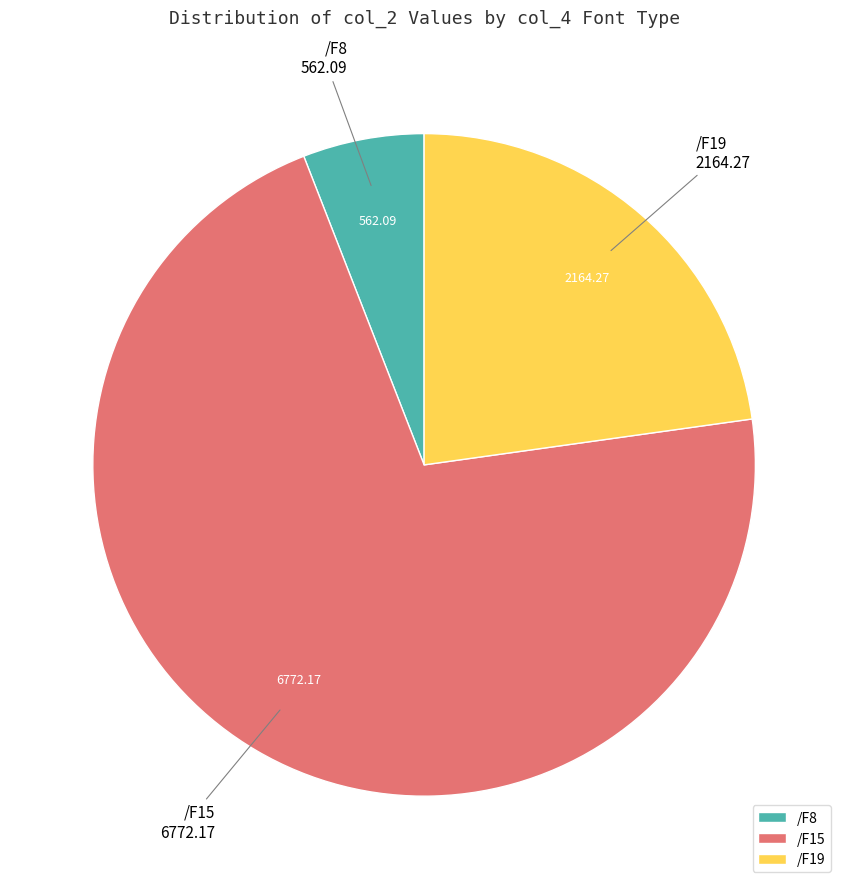

Rank the categories by value from highest to lowest.

/F15, /F19, /F8